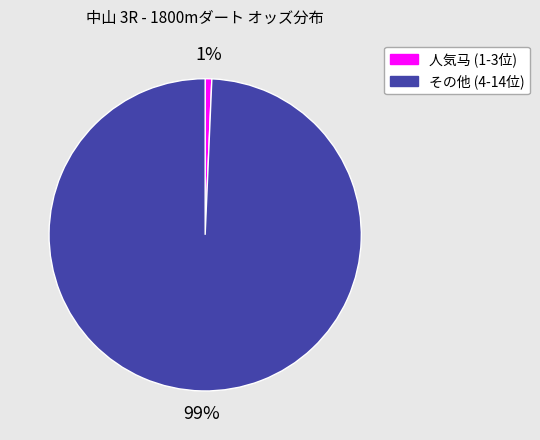

To the nearest percent, what is the average slice percentage?

50%